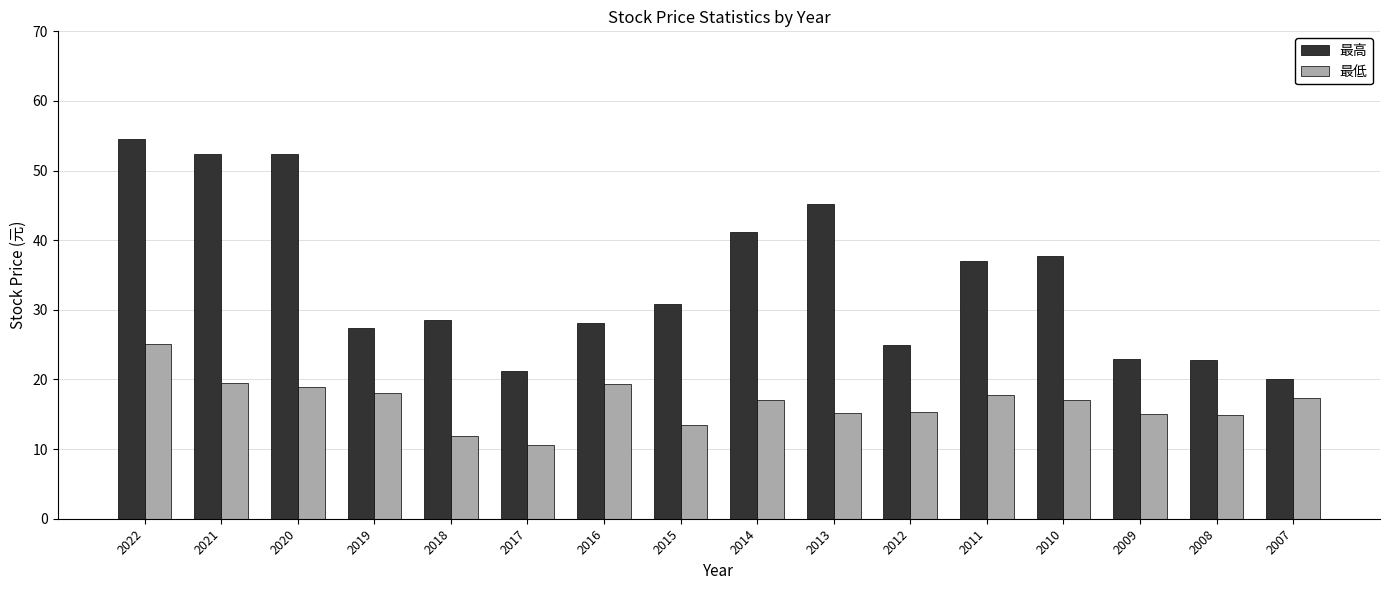

Count the number of categories in the chart.

16